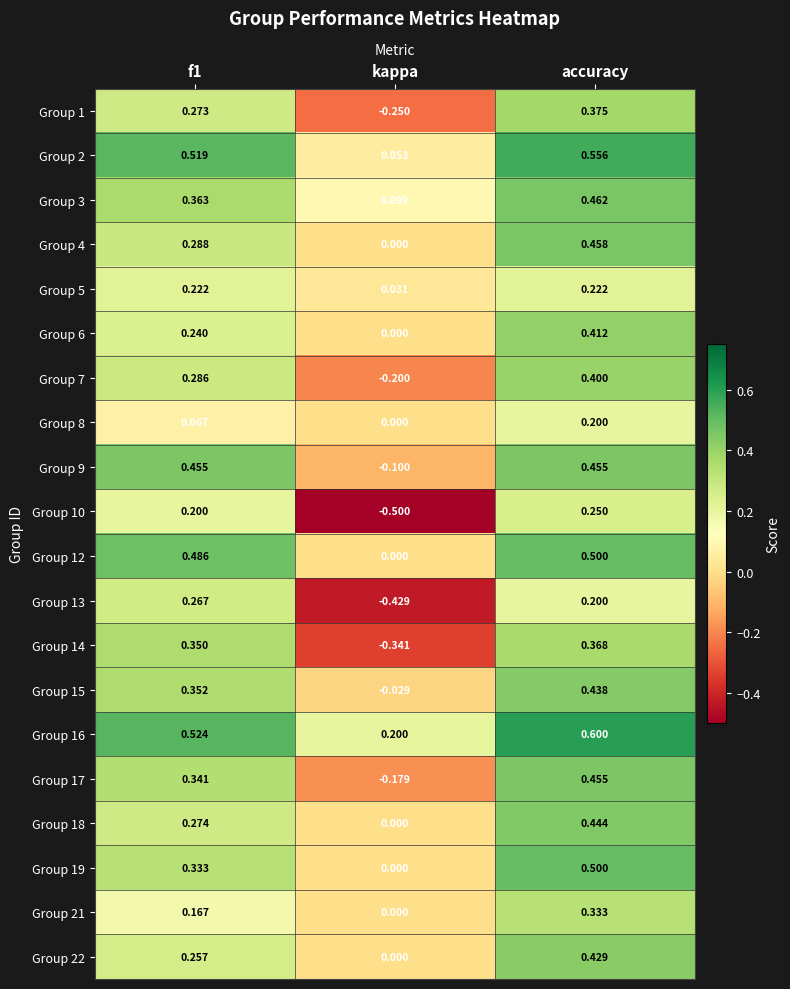

At which label is Group 15 closest to 0?

kappa